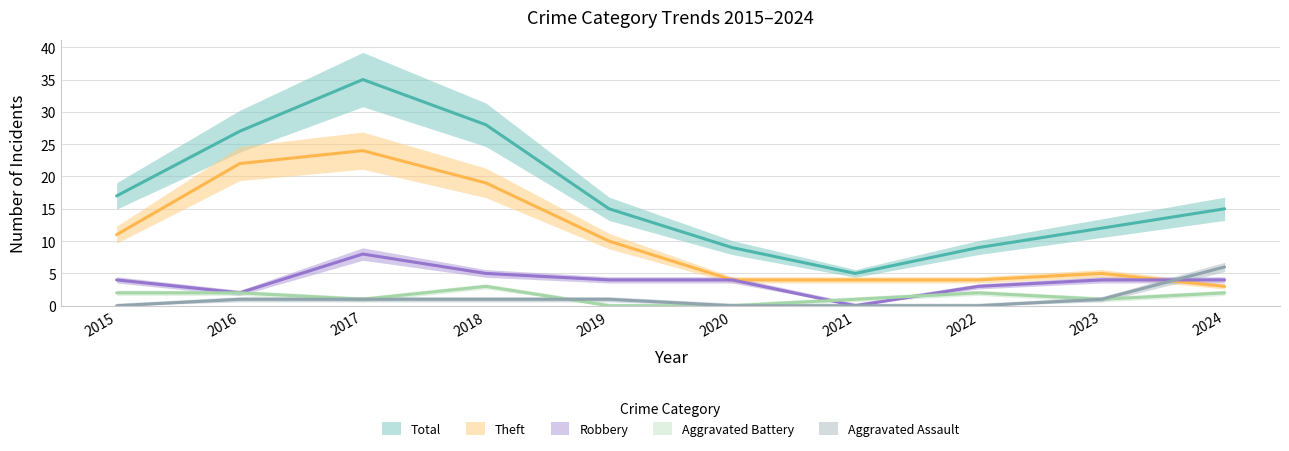

The Aggravated Assault series shows 1 at 2019. True or false?

True